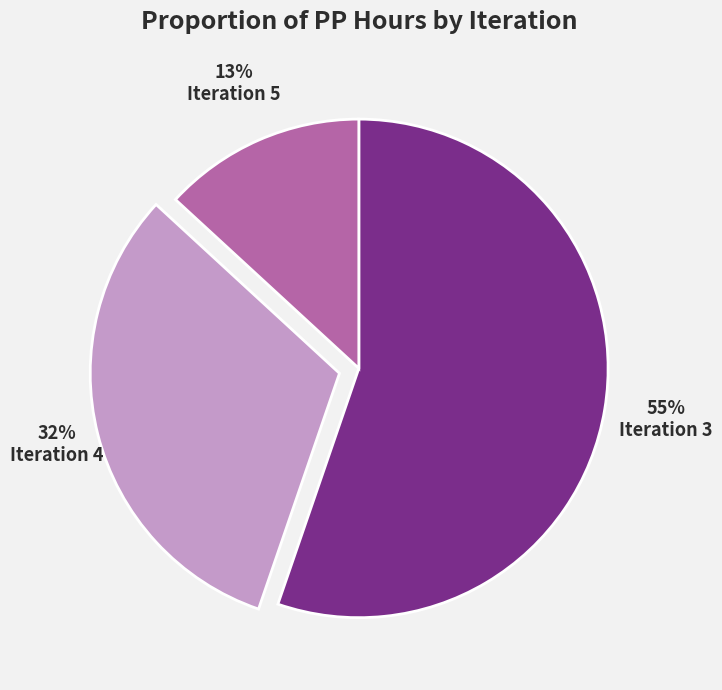

Which has a higher value, Iteration 5 or Iteration 3?

Iteration 3